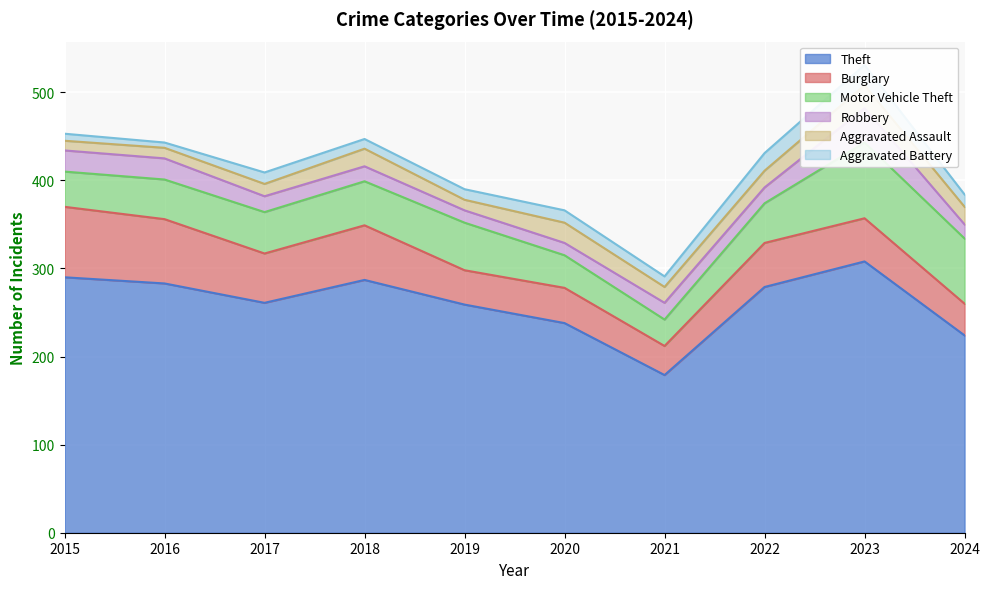

Which category has the highest value across all series?

2023